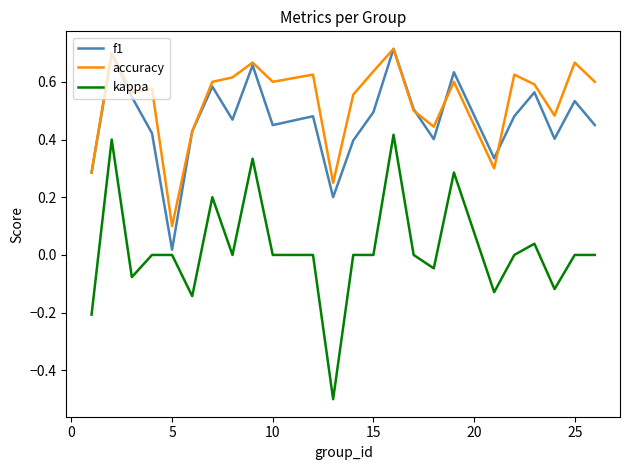

True or false: accuracy and kappa cross at least once.

False